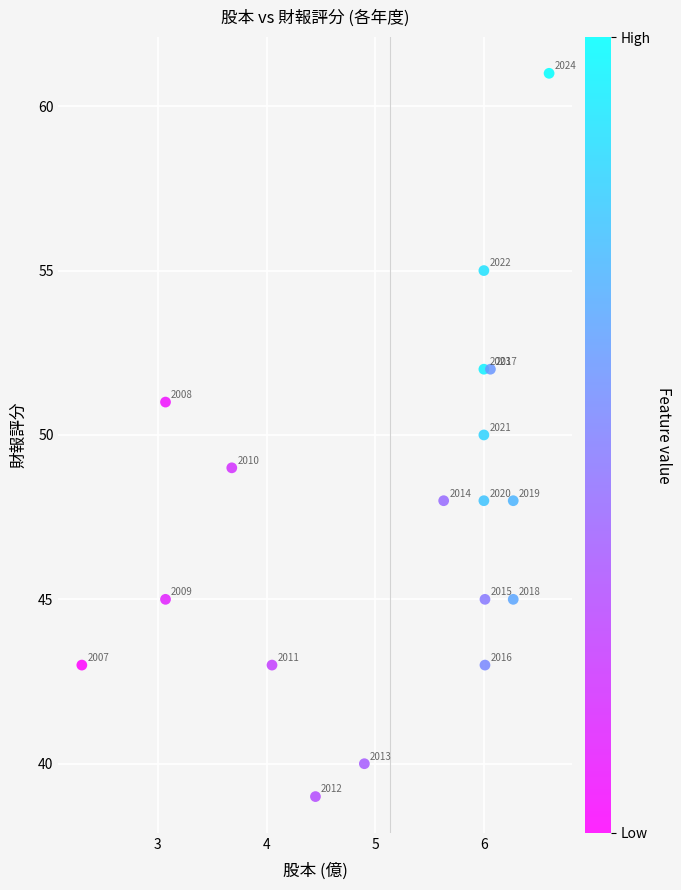

What Y value in the scatter plot is closest to 50?

50